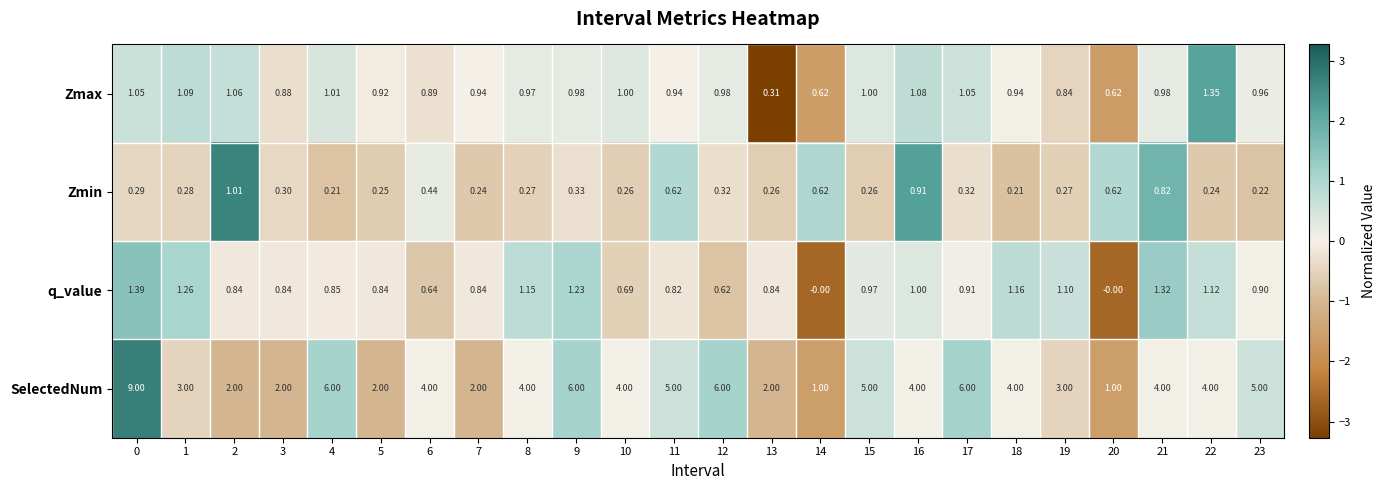

List the series in order of their peak value, lowest first.

Zmin, Zmax, q_value, SelectedNum